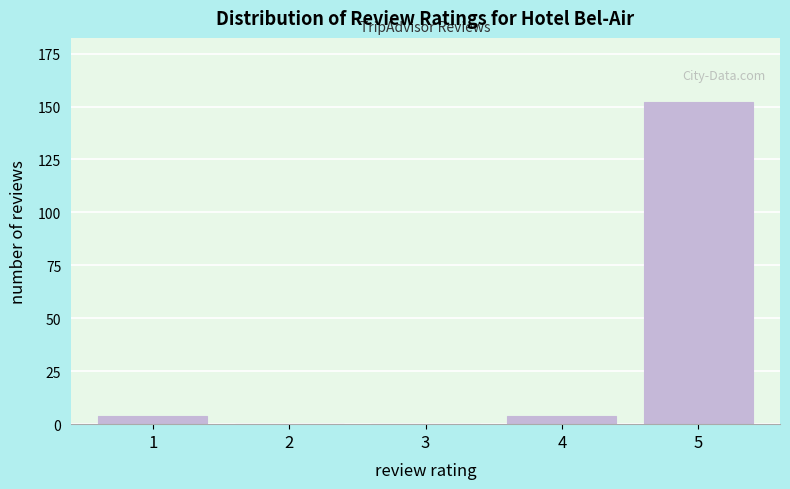

Reading left to right, what are all the values shown in this chart?

1=4	2=0	3=0	4=4	5=152